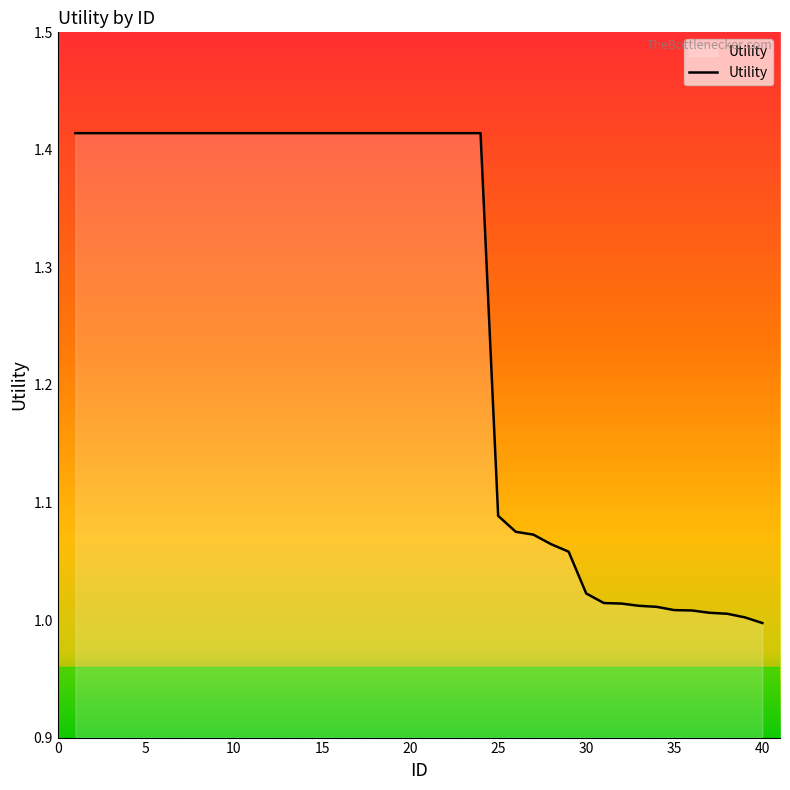

Is this an area chart (filled region under the line)?

Yes